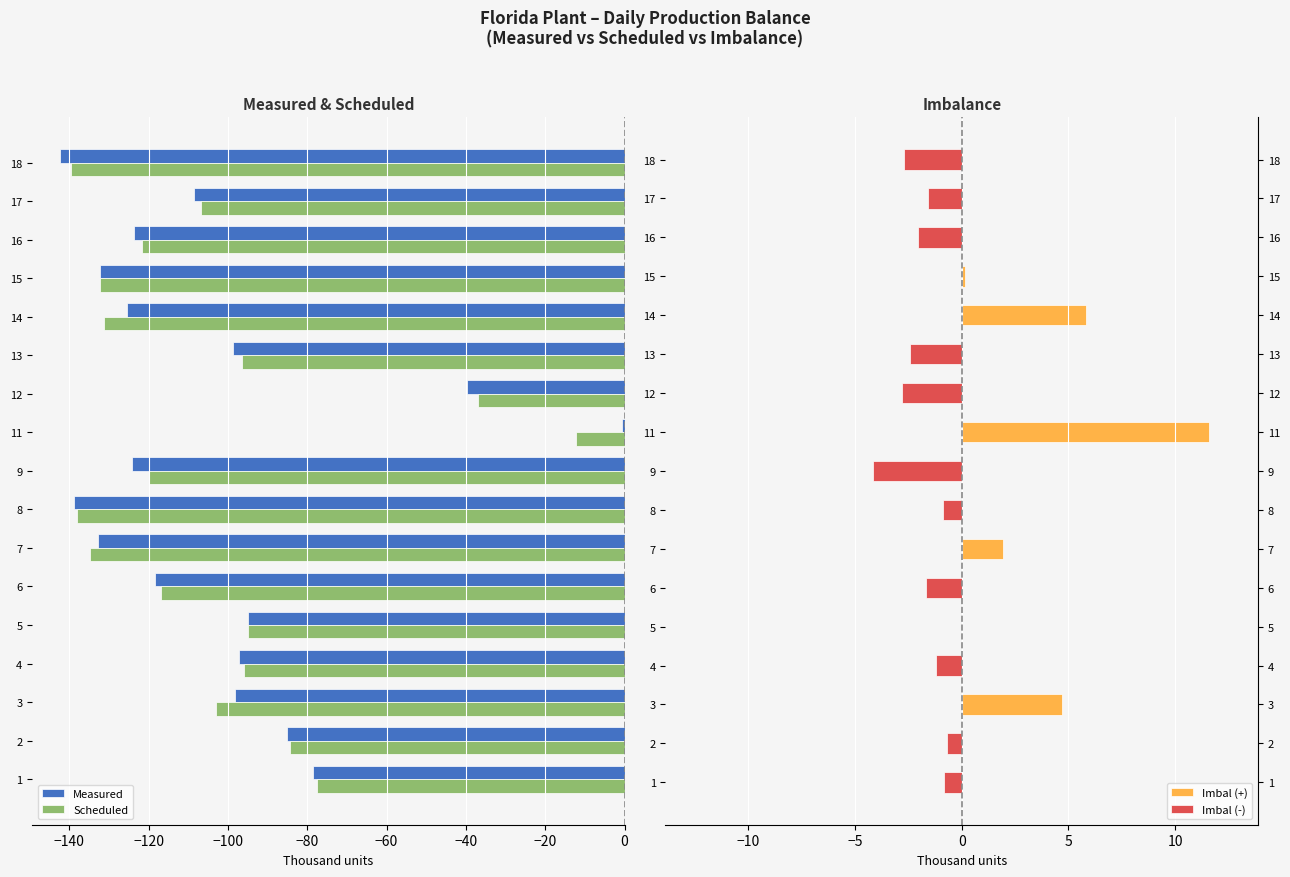

True or false: Measured has a value of -39.8 at 12.

True